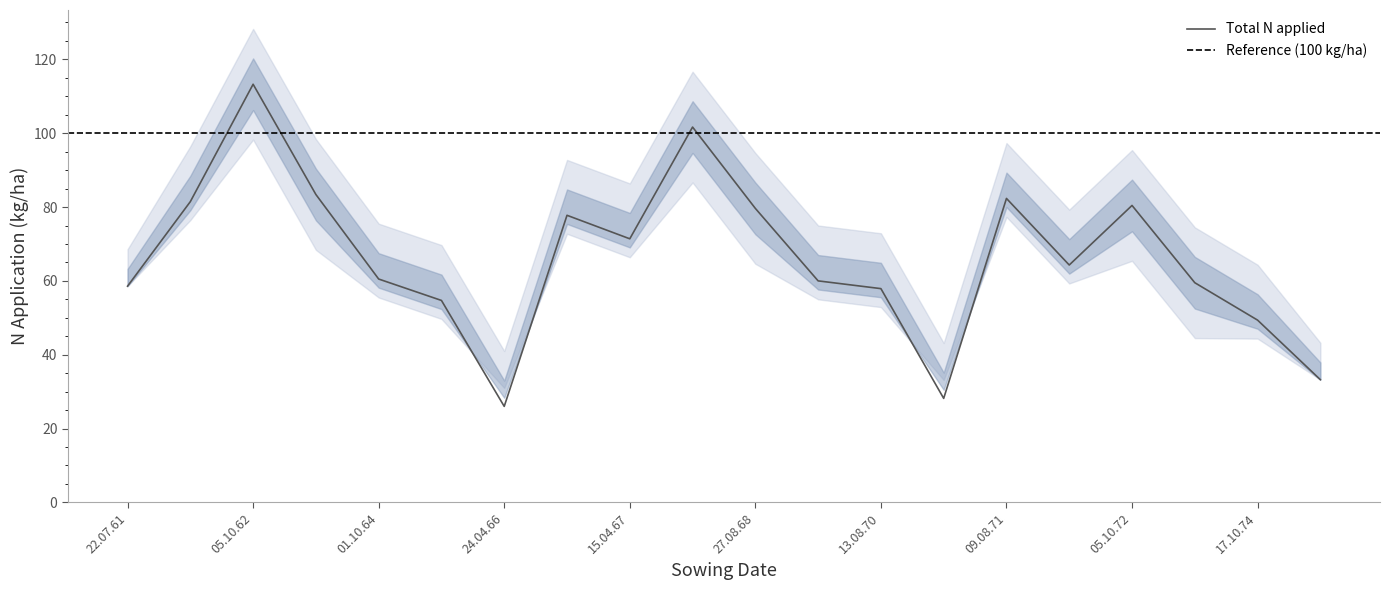

At which label is Total N applied closest to 69?

15.04.67